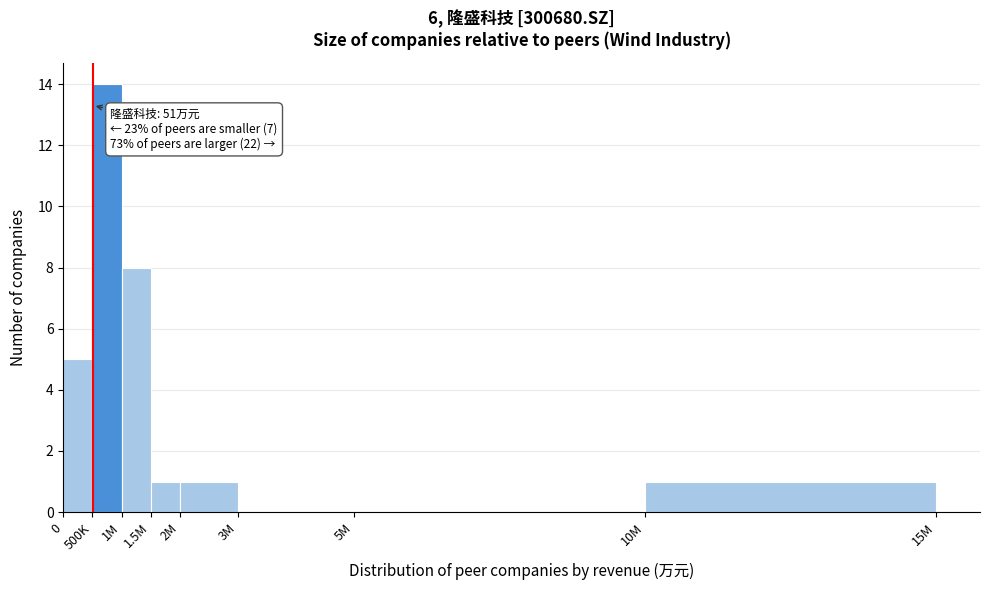

Reading right to left, what are all the values shown in this chart?

10M=1	5M=0	3M=0	2M=1	1.5M=1	1M=8	500K=14	0=5